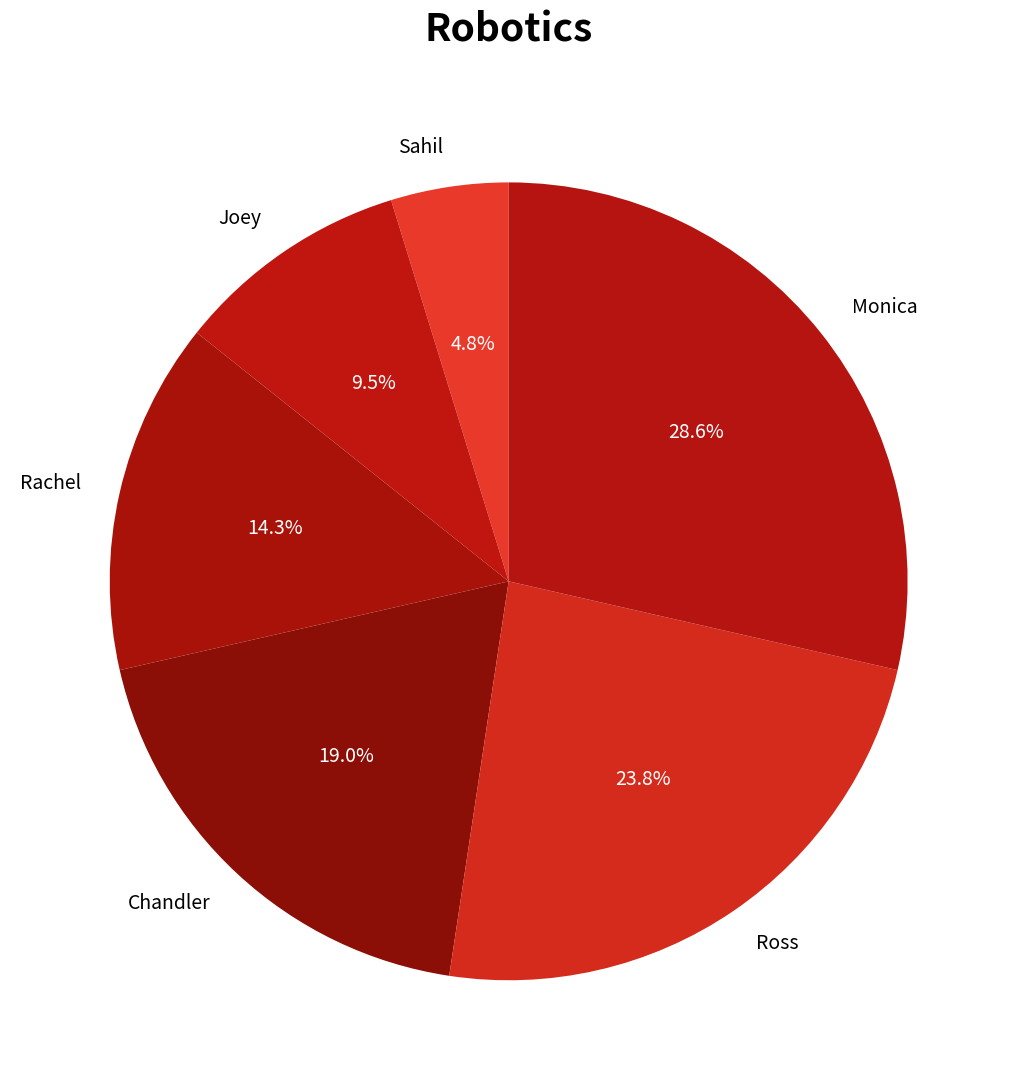

Which slice is the largest?

Monica